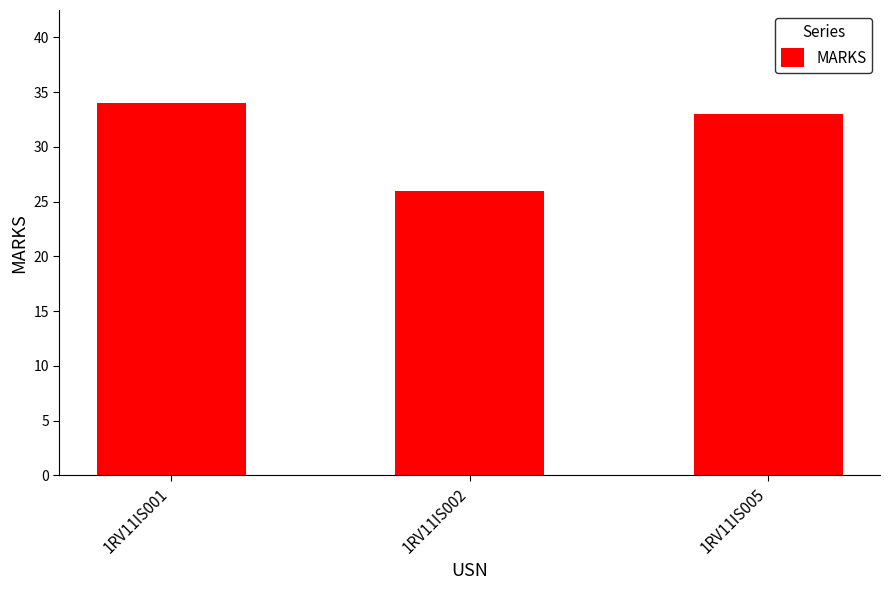

List the labels in order of value, largest first.

1RV11IS001, 1RV11IS005, 1RV11IS002